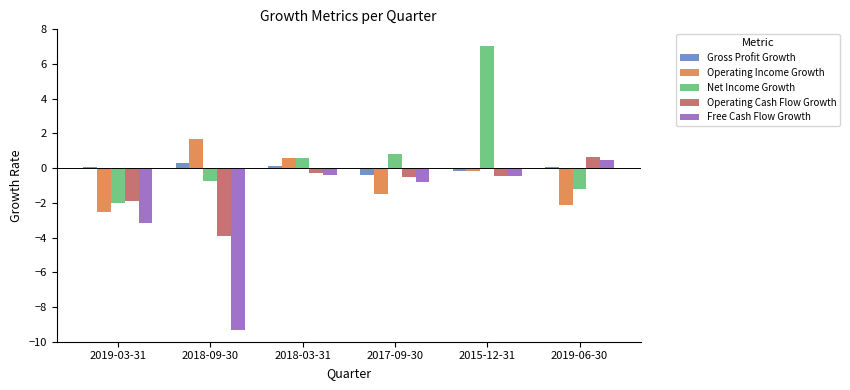

Count the number of data series in this chart.

5